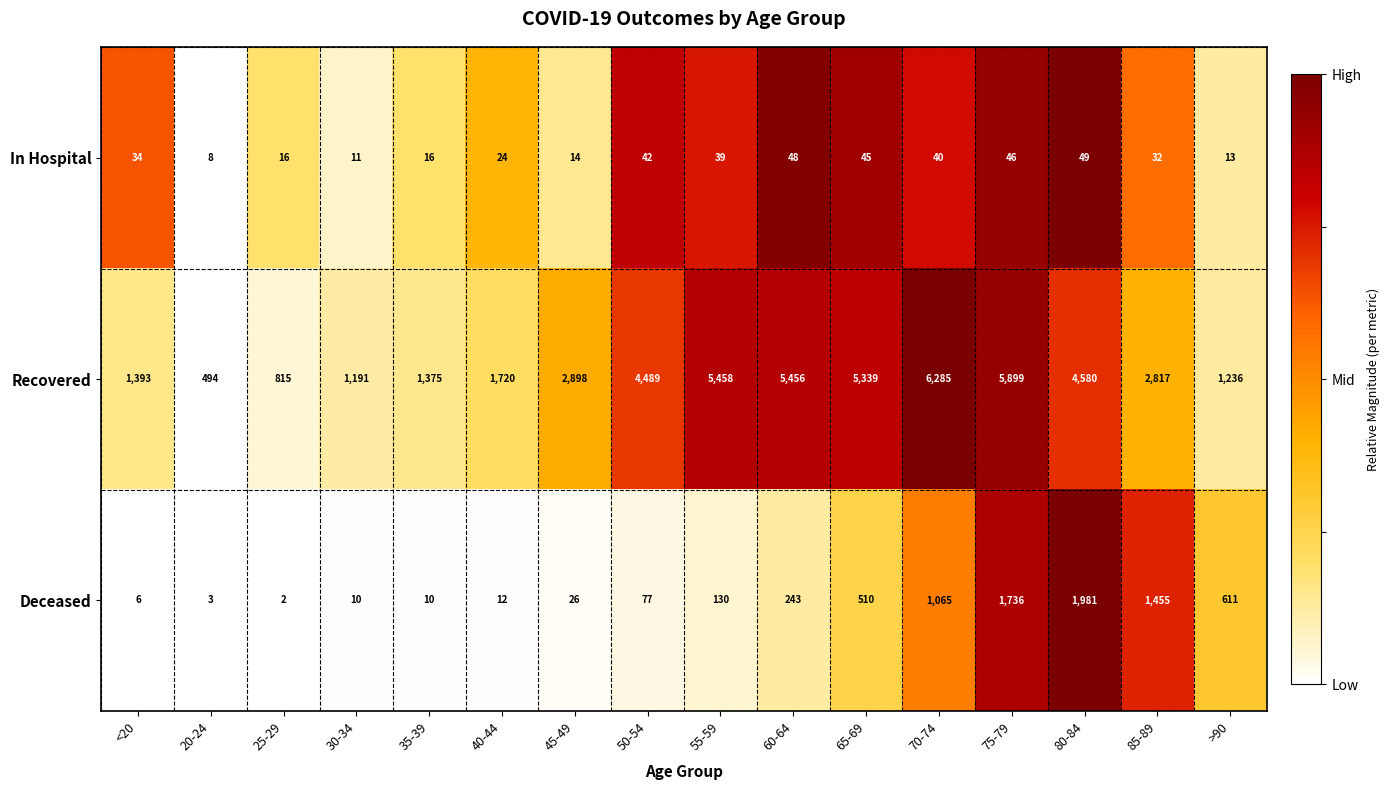

Which category has the lowest value across all series?

25-29